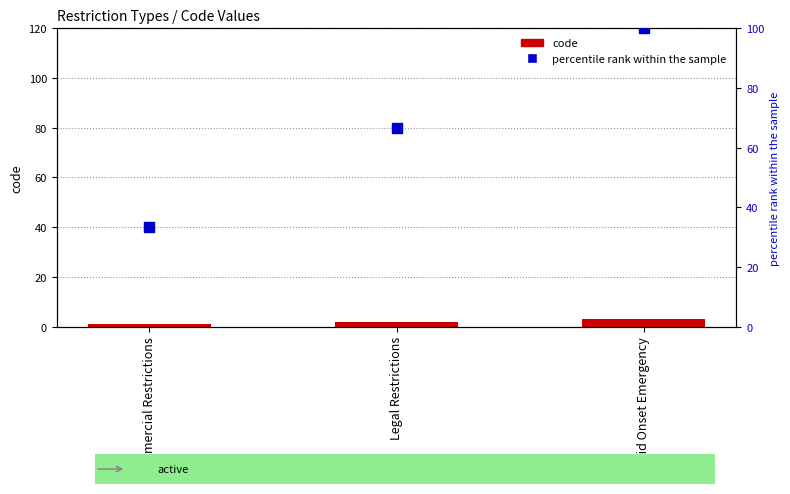

Which series has the largest total across all categories?

percentile rank within the sample